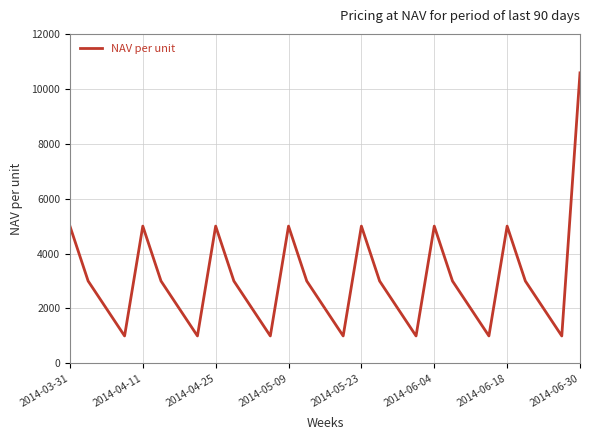

Count the number of data series in this chart.

1